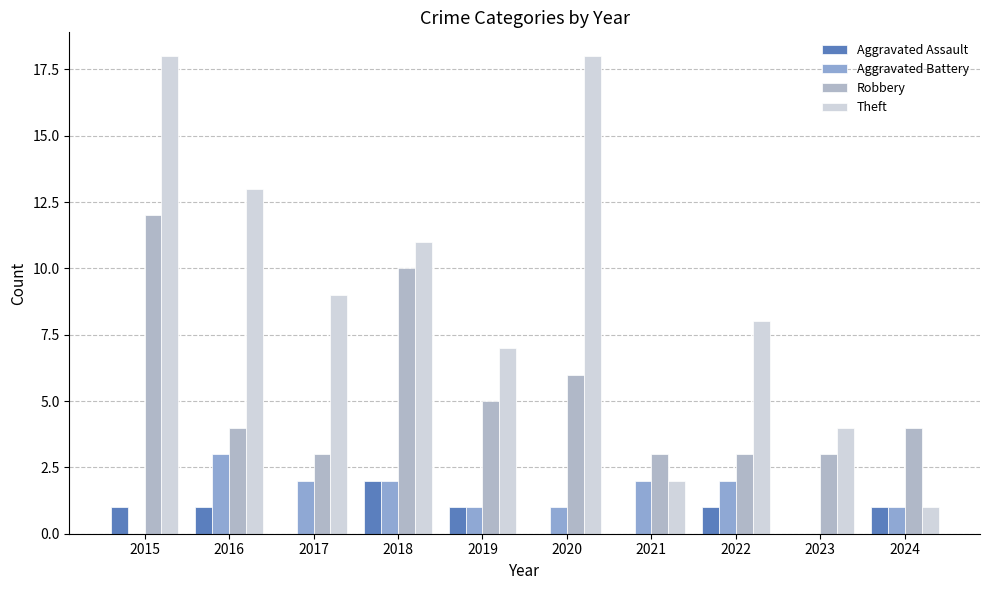

What is the difference between the highest and lowest values at 2022?

7